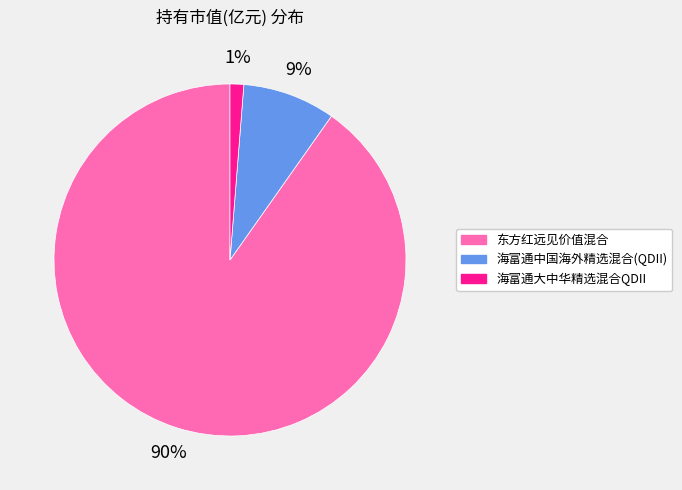

Which slice is the smallest?

海富通大中华精选混合QDII